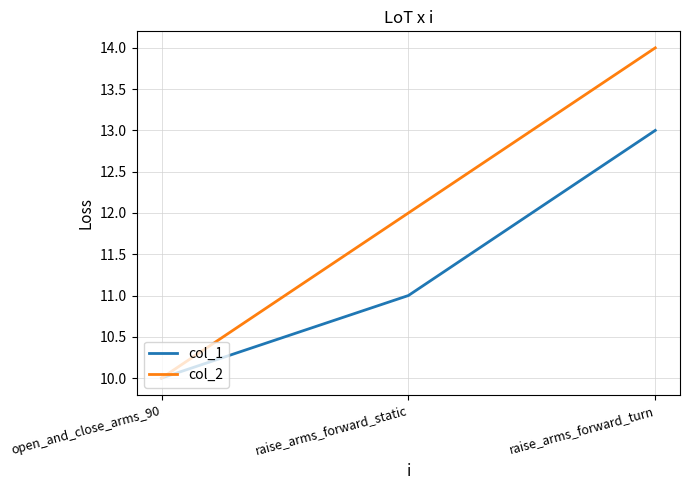

What is the maximum value shown in the chart?

14